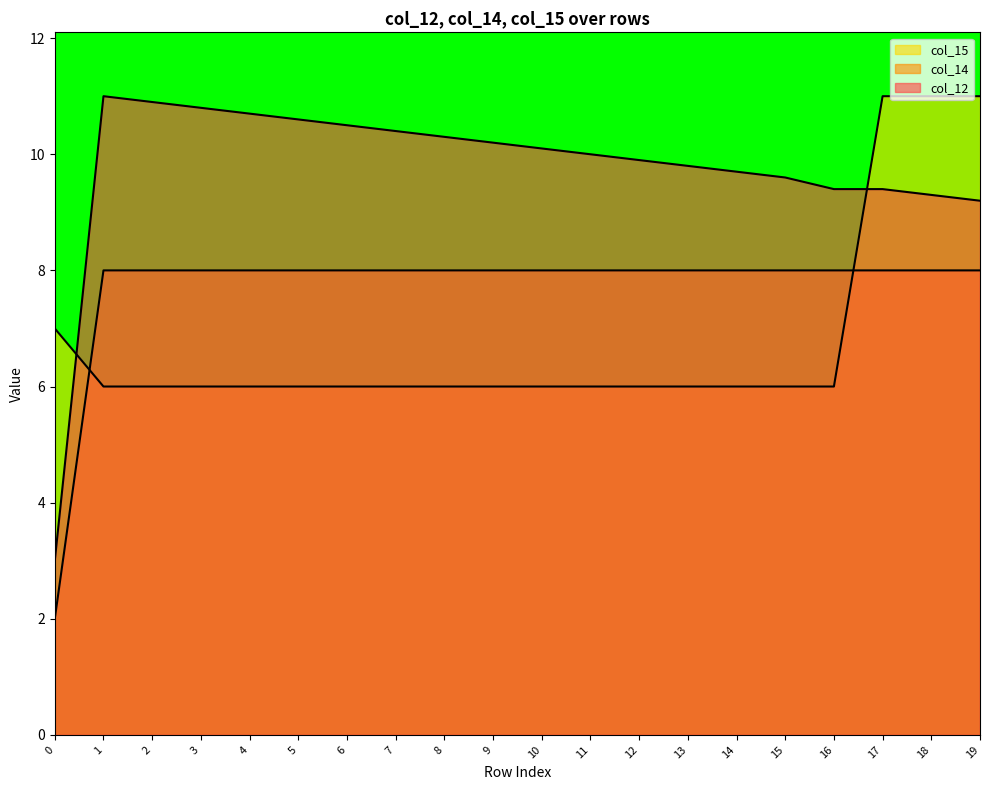

True or false: col_15 has more than 1 interior local peaks.

False